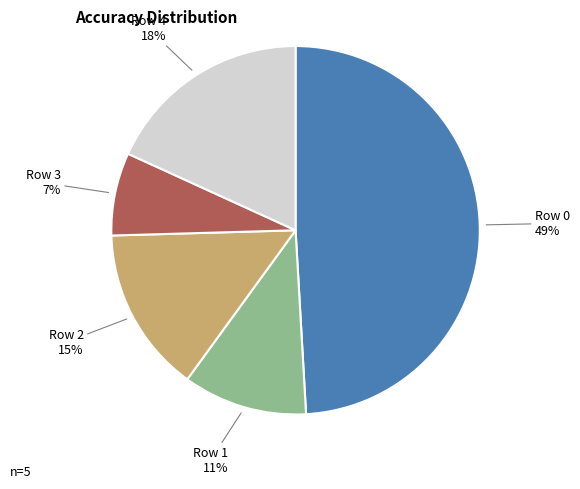

To the nearest percent, what is the difference between the largest and smallest slice percentages?

42%